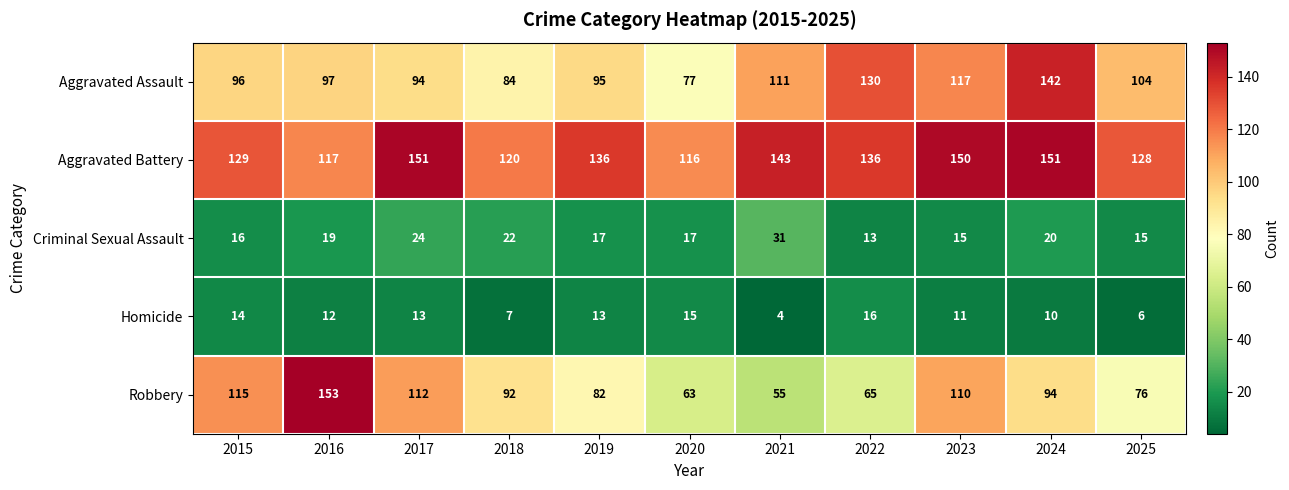

How many categories are shown in the chart?

11